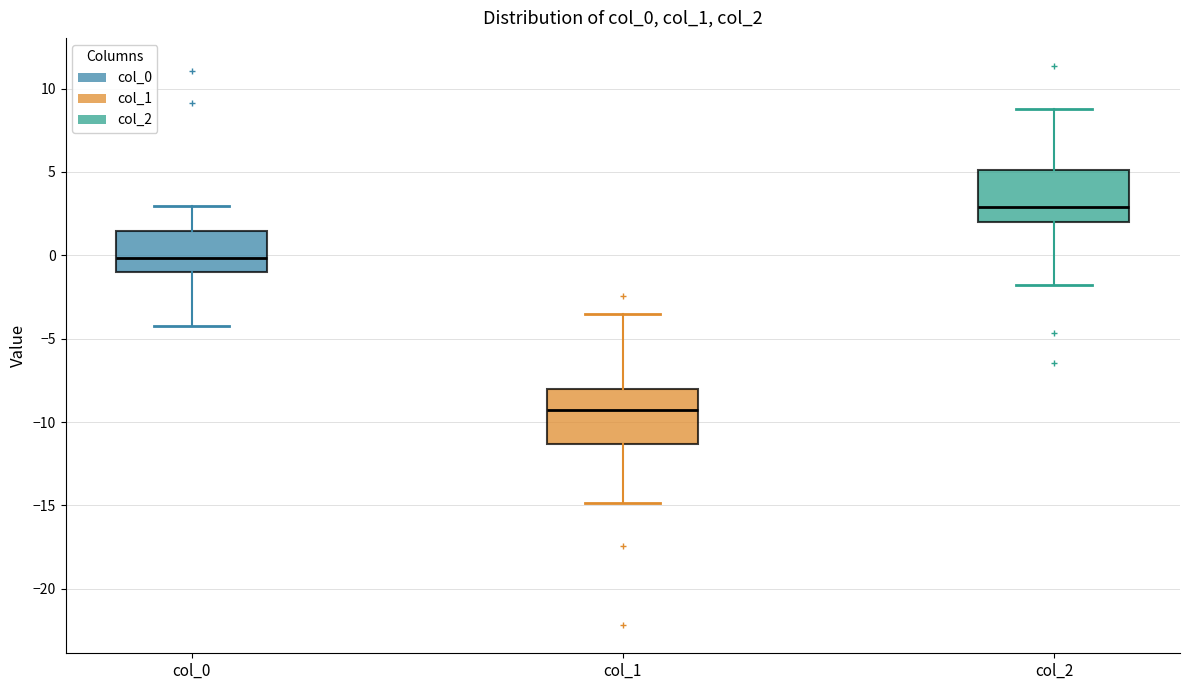

Which box has the lowest median line?

col_1